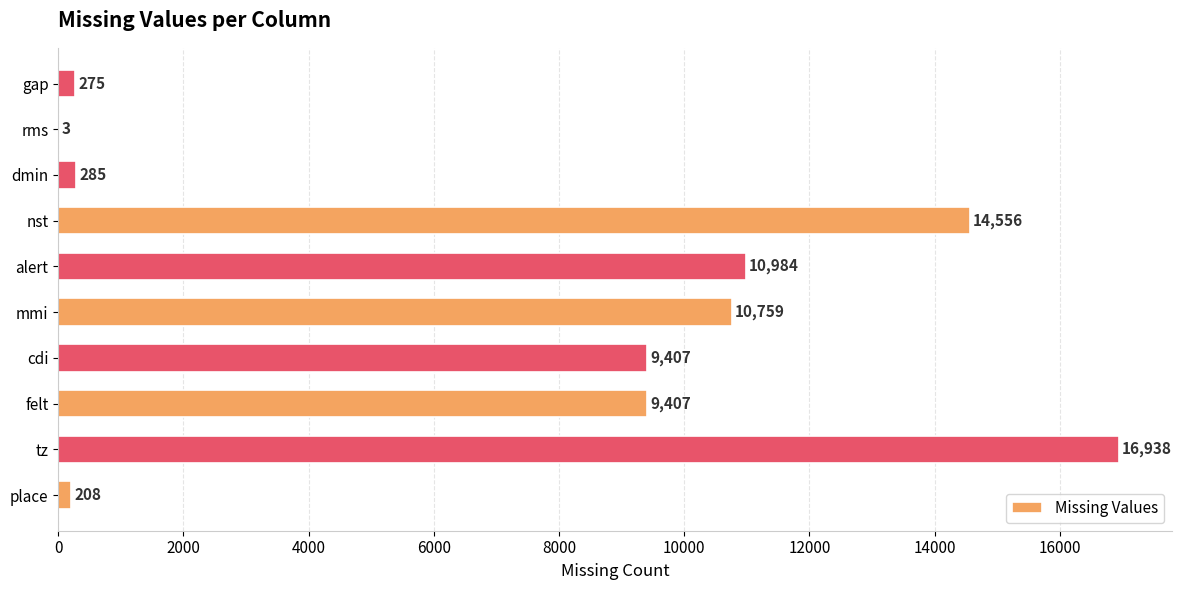

The chart shows a value of 6306 at cdi. True or false?

False